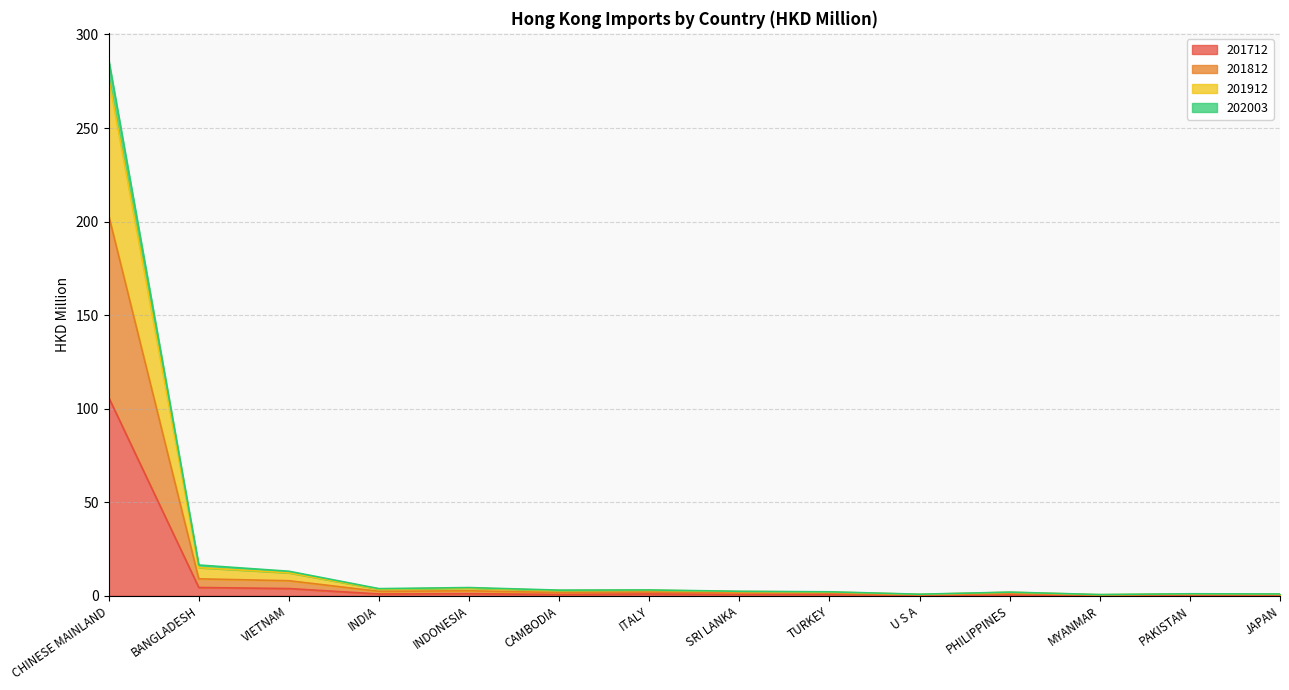

Read the 201712 value at CHINESE MAINLAND.

106.0